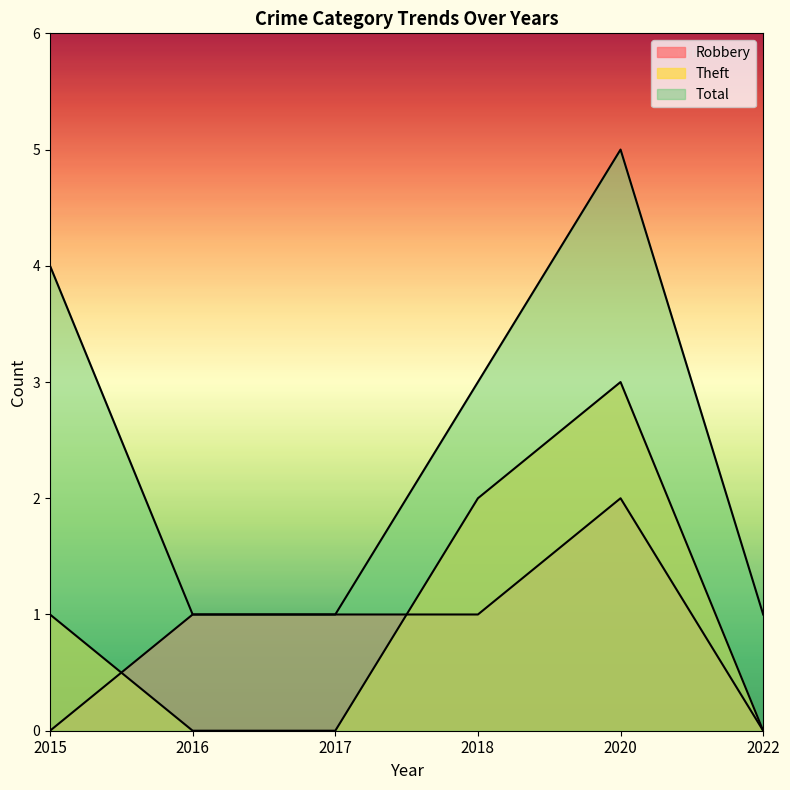

What is the sum of the Total values at 2020 and 2016?

6